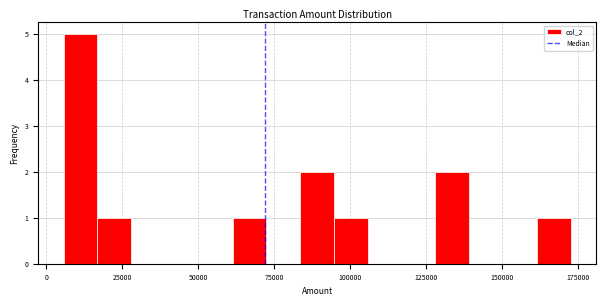

Read against the x-axis, roughly where is the centre of the tallest bar?

10000